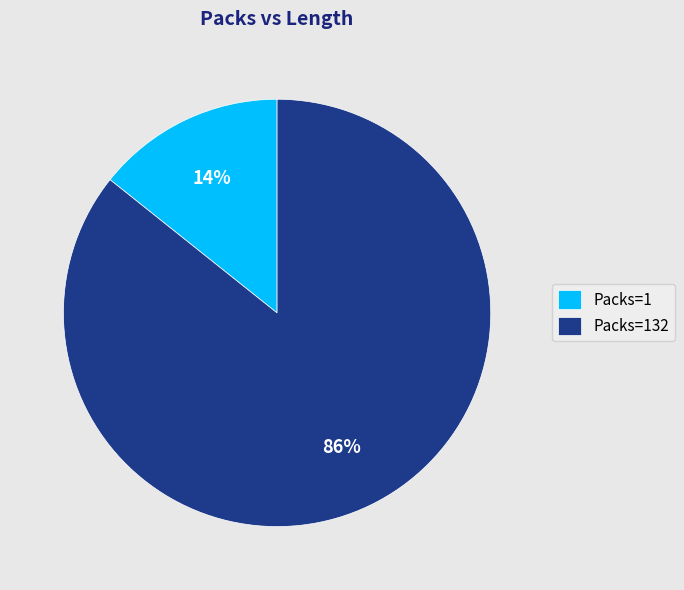

Do Packs=132 and Packs=1 together represent more than half of the pie?

Yes